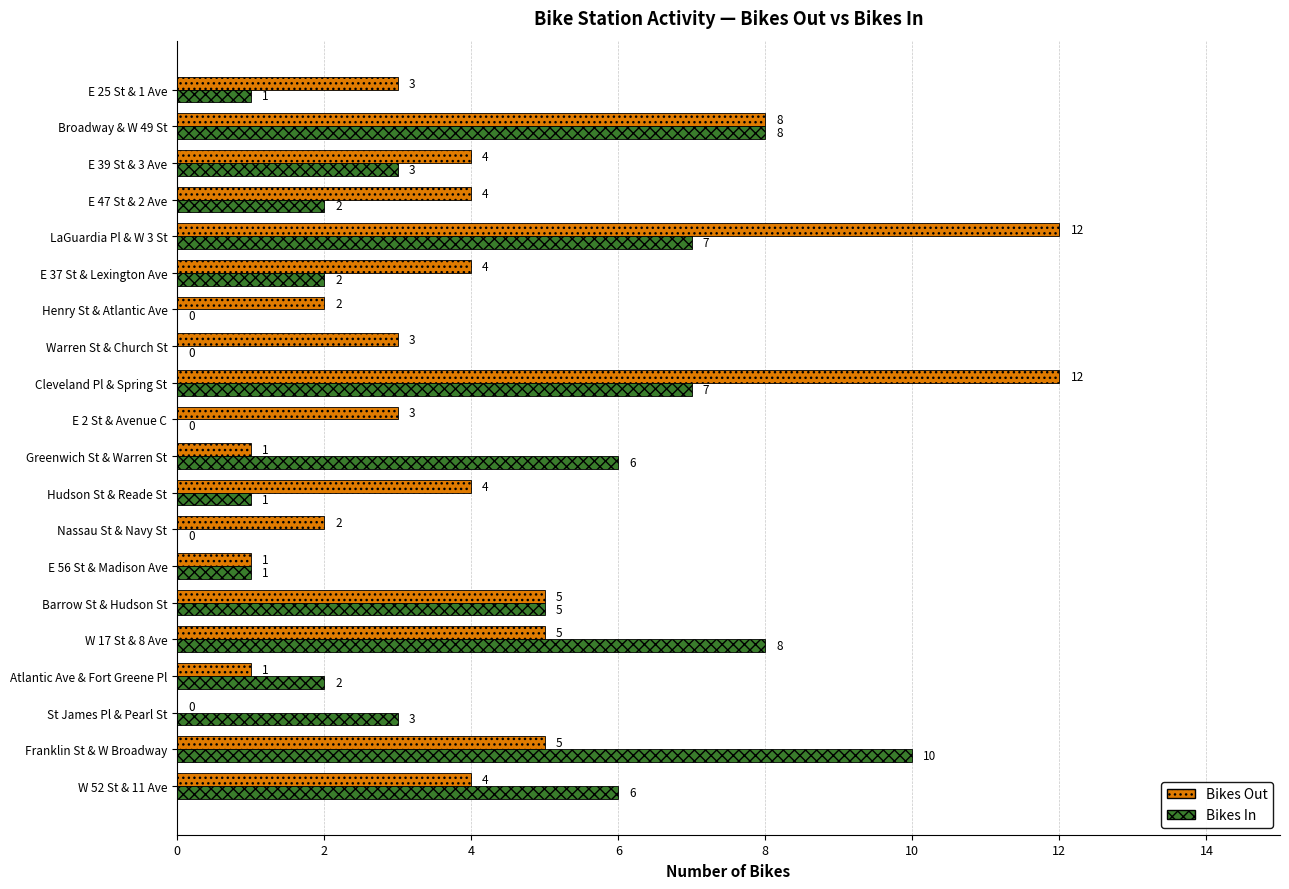

Which series changed the most between Barrow St & Hudson St and Cleveland Pl & Spring St?

Bikes Out